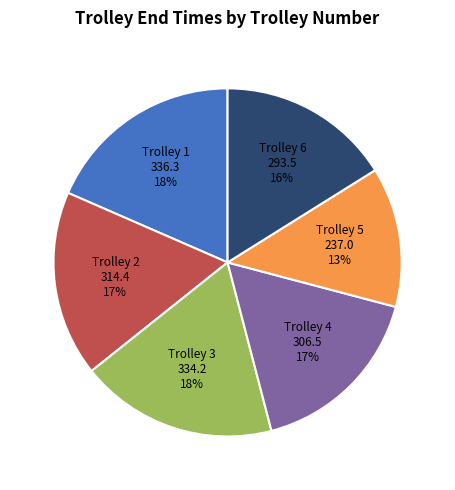

Combined, do Trolley 4 and Trolley 6 account for over 50%?

No